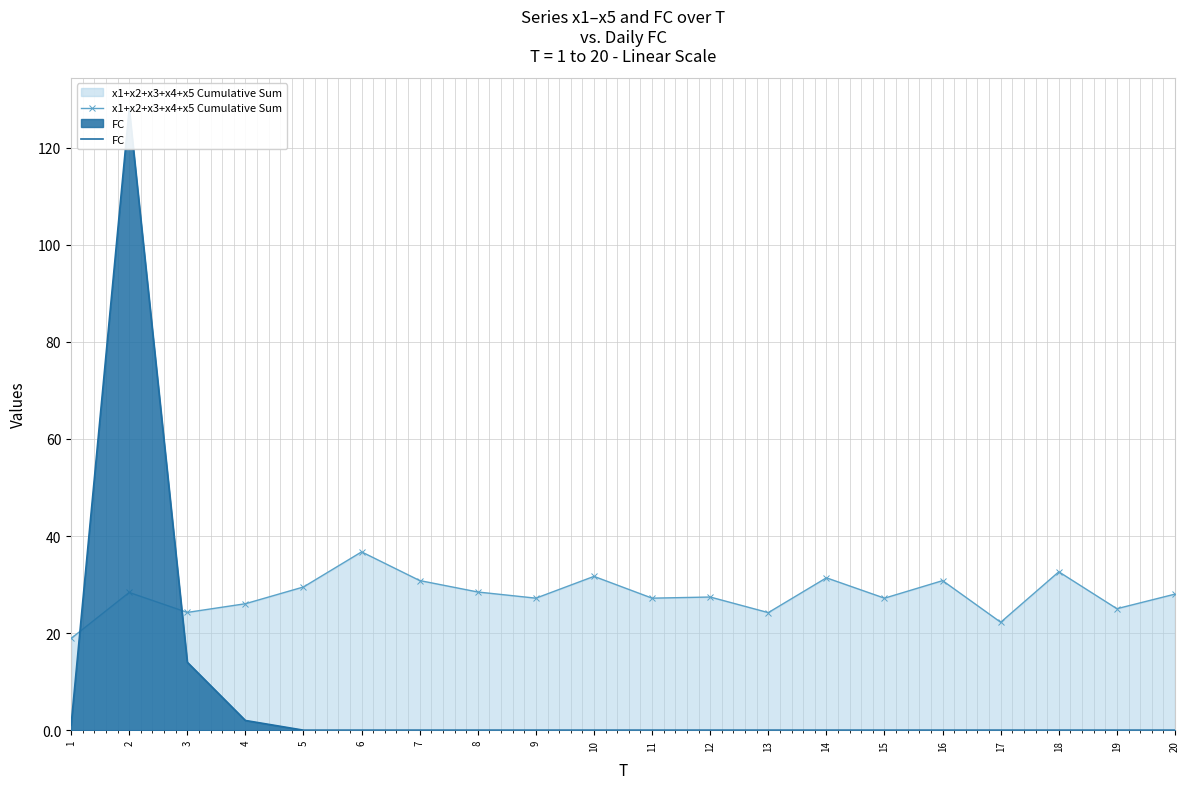

Is it true that x1+x2+x3+x4+x5 Cumulative Sum equals 63.8 at 6?

False